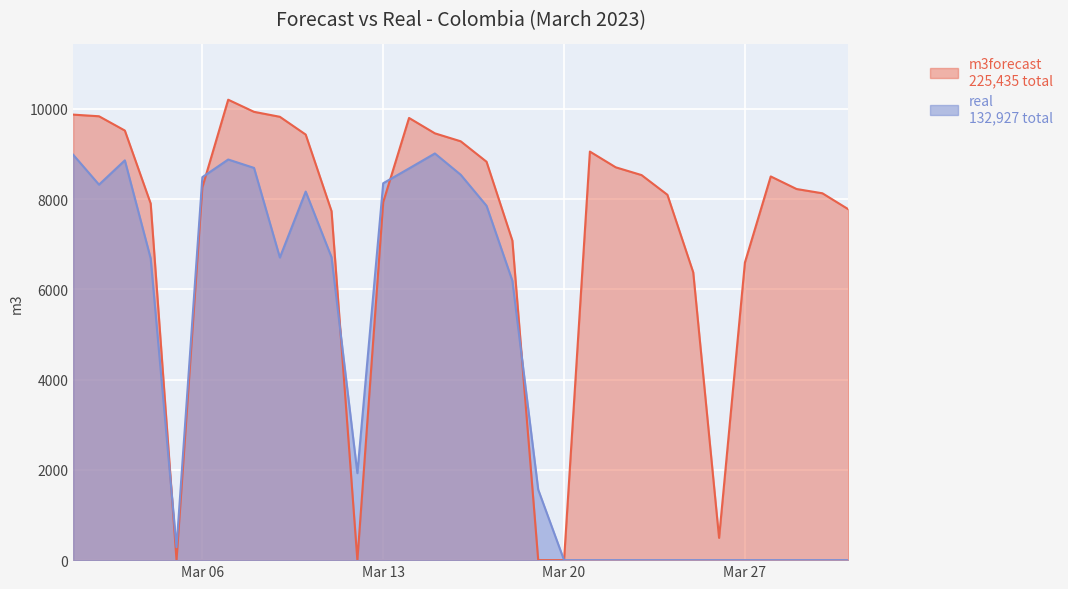

The real series shows 14903.6 at 2023-03-14. True or false?

False